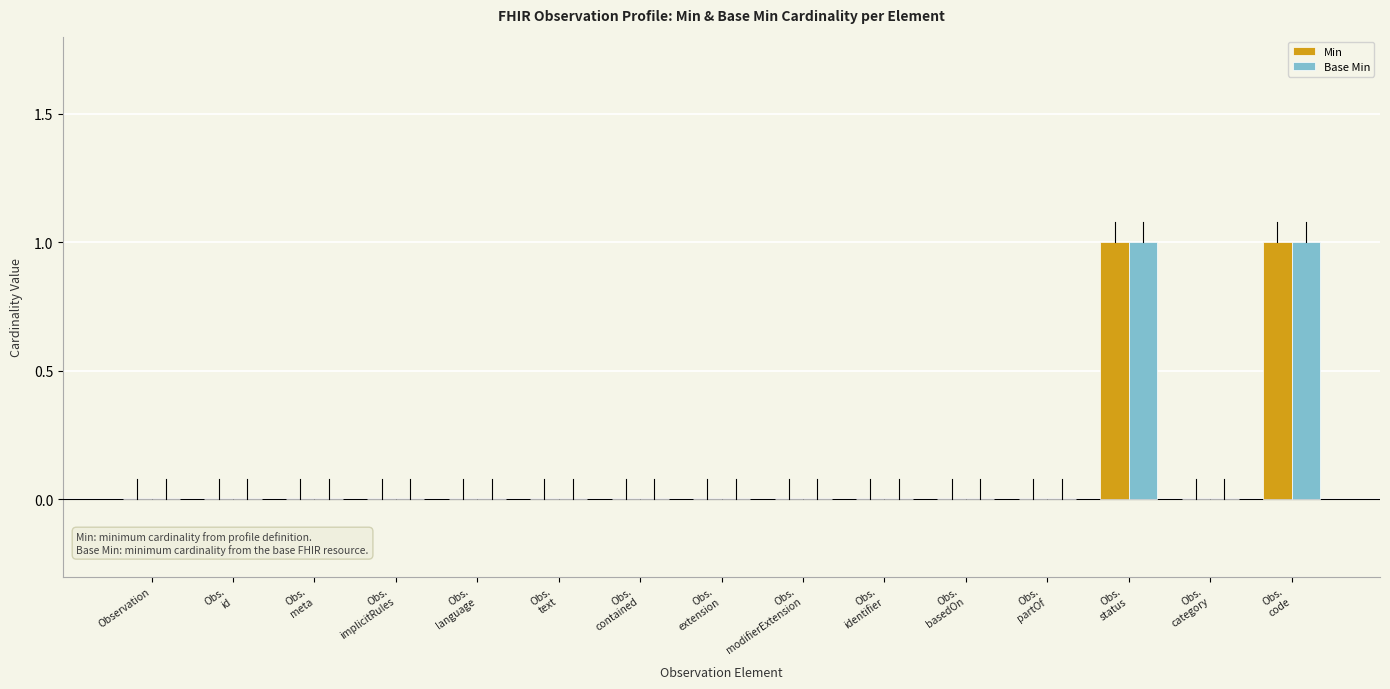

The value of Min at Observation is -1. True or false?

False